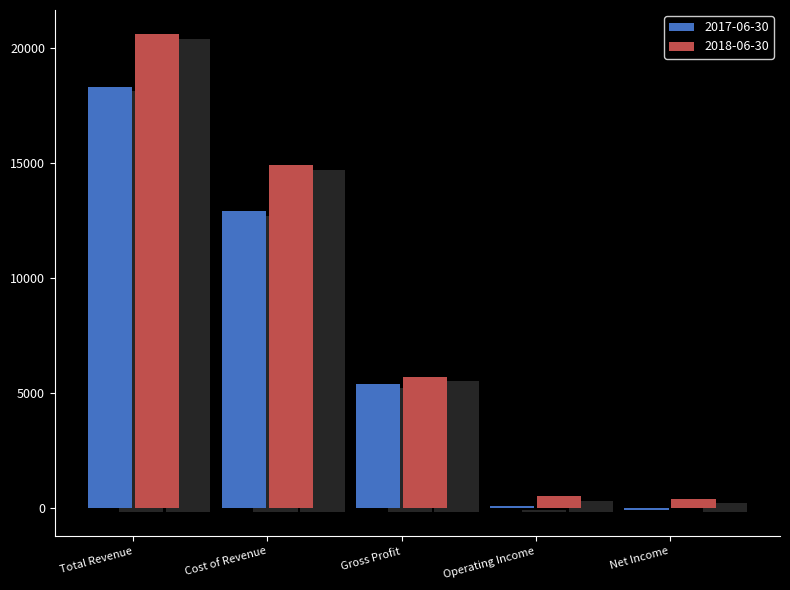

At which category does the chart reach its peak across all series?

Total Revenue